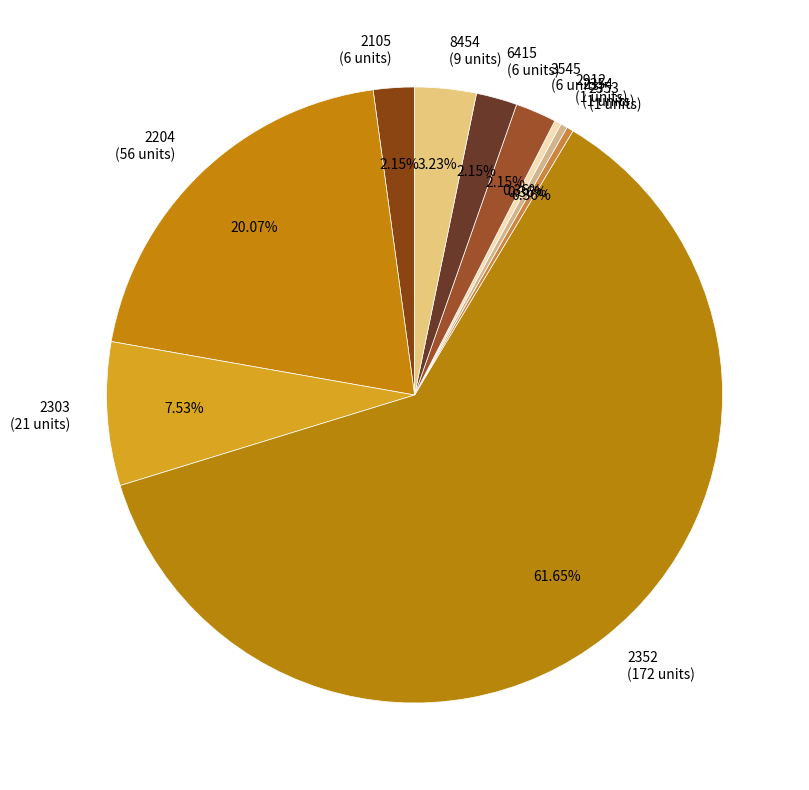

To the nearest percent, what portion does 8454 represent?

3%